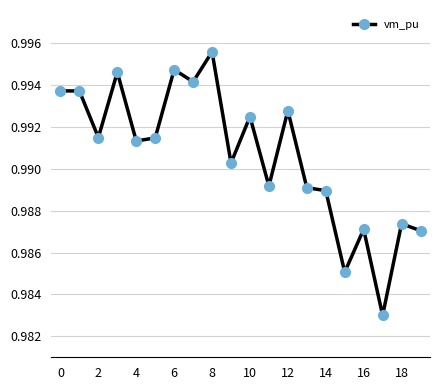

Count the values in the range 0 to 1.

20